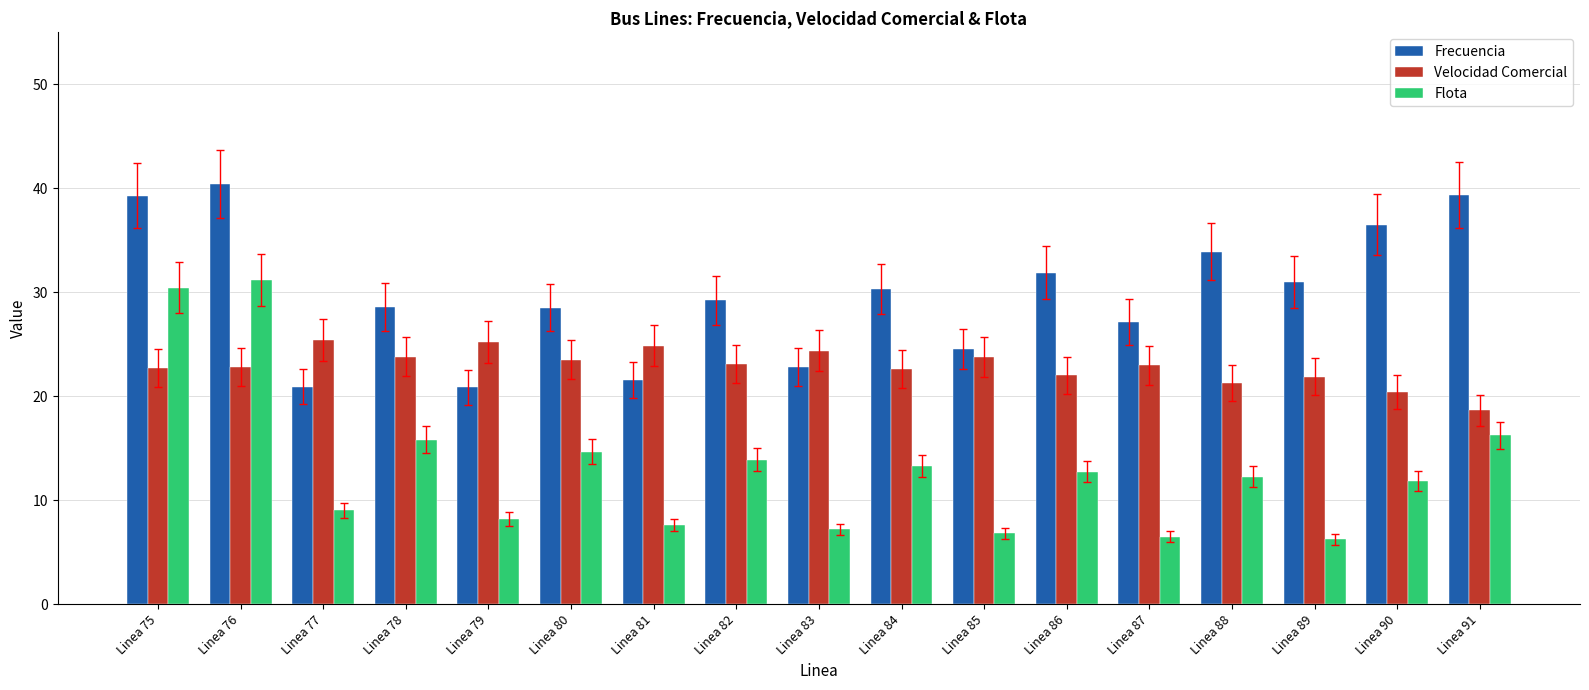

Which series has the largest total across all categories?

Frecuencia